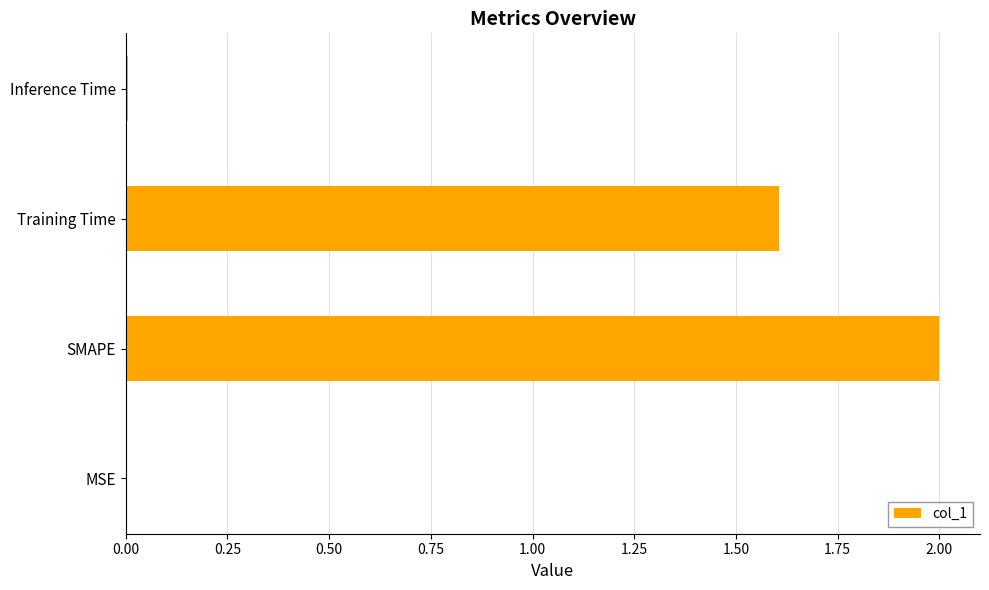

Are the bars grouped side by side (vs. stacked)?

No